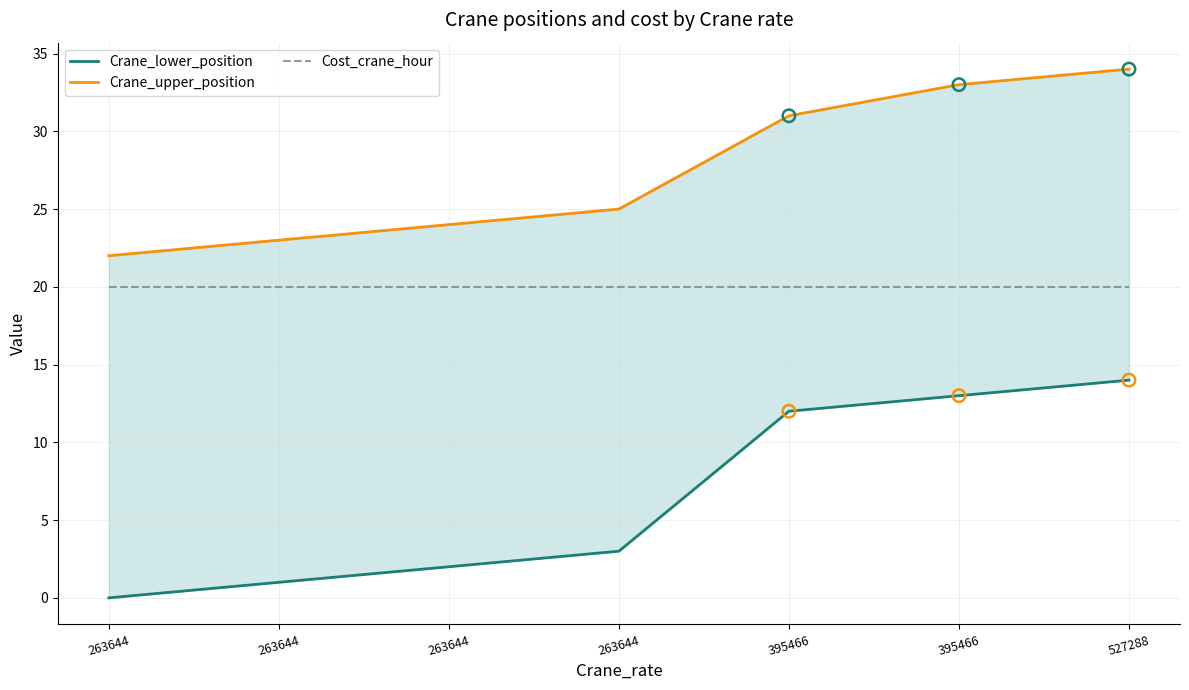

What are all the series names shown in the legend?

Crane_lower_position, Crane_upper_position, Cost_crane_hour